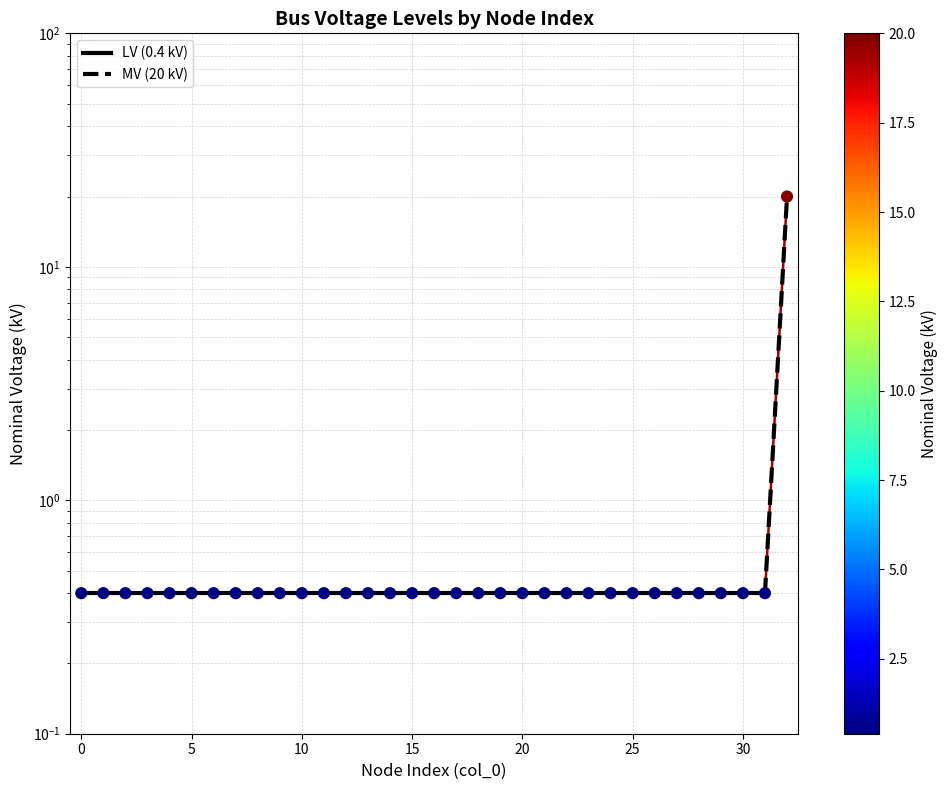

Between 25 and 16, which is larger?

25